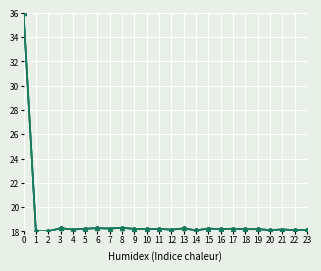

What is the total value across all series at 8?

54.9